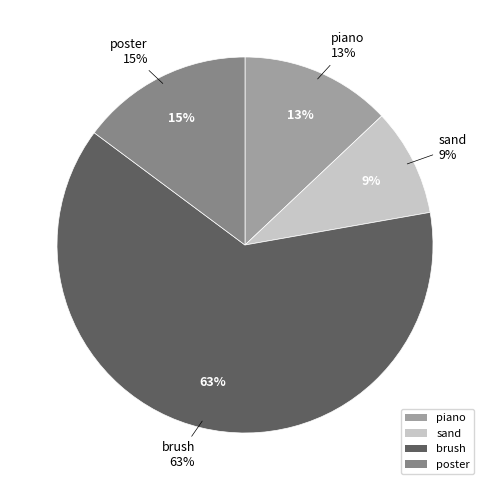

What is the total percentage of poster and piano?

27.8%